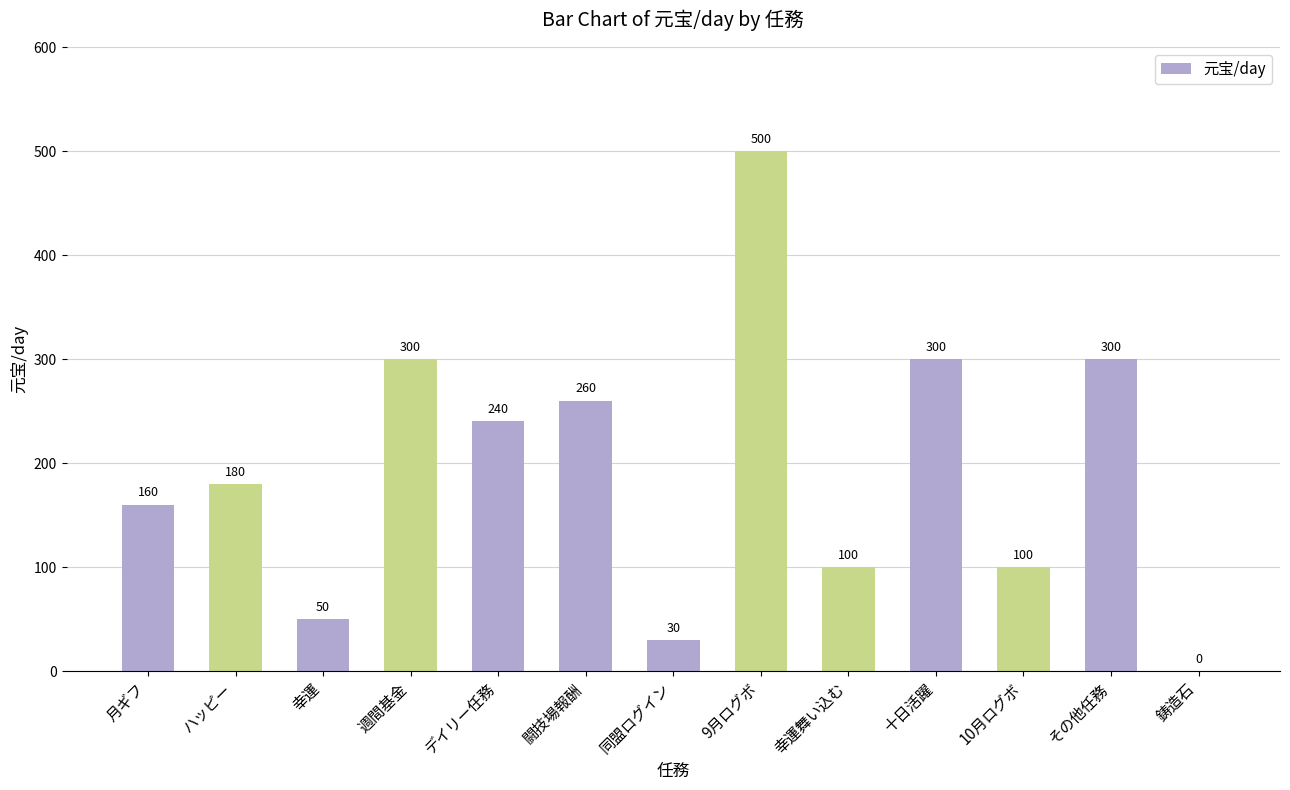

What is the sum of the values at 9月ログボ and 週間基金?

800